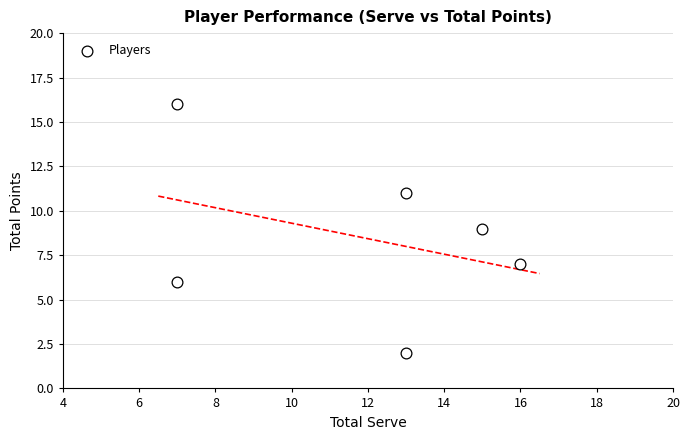

What is the average X value?

12